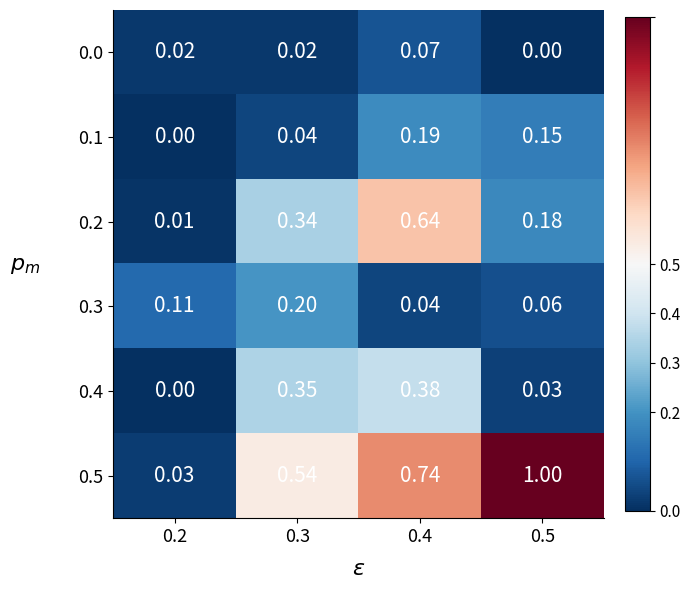

How many data points in 0.1 are above 0?

3